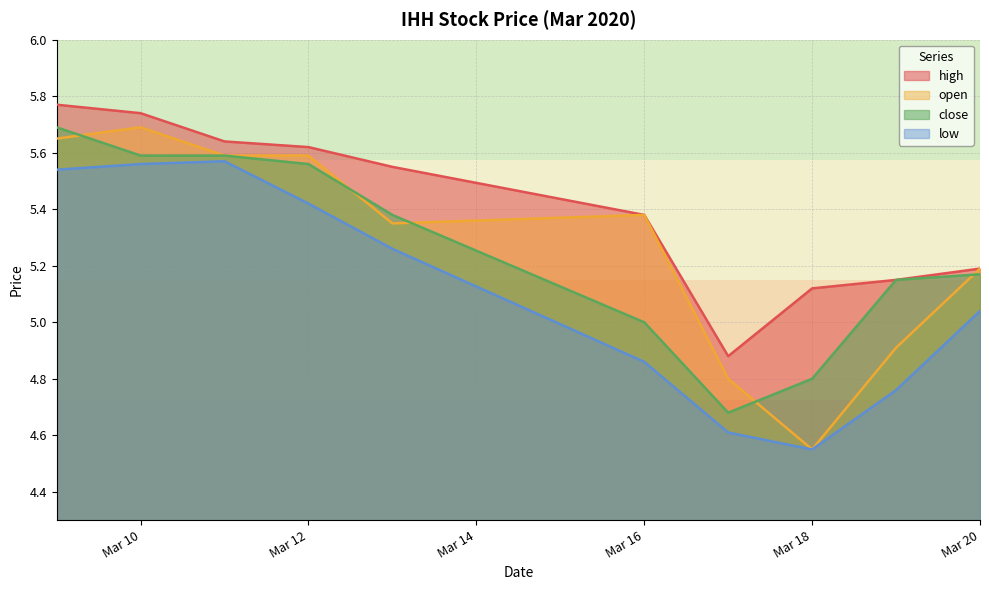

Which series has the largest range (max minus min)?

open